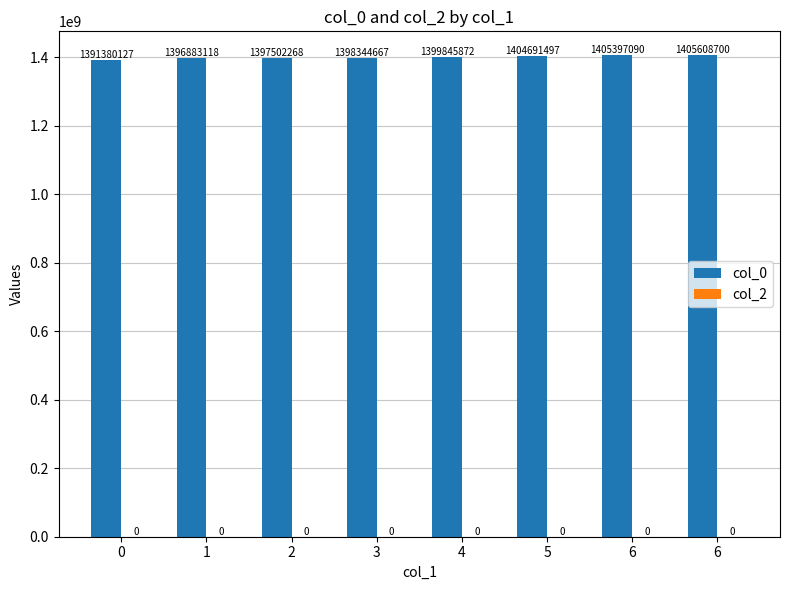

Count the number of categories in the chart.

8